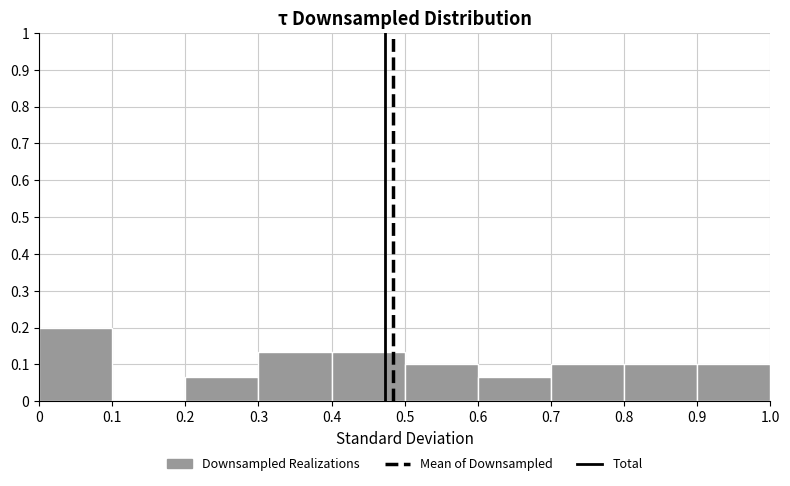

Which range on the x-axis has the tallest bar?

0 to 0.1